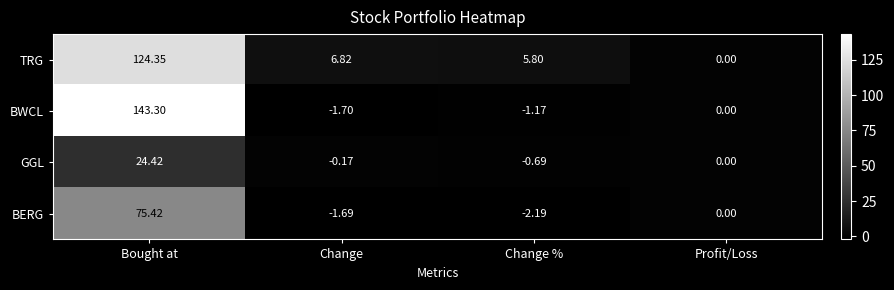

What is the total value across all series at Bought at?

367.5